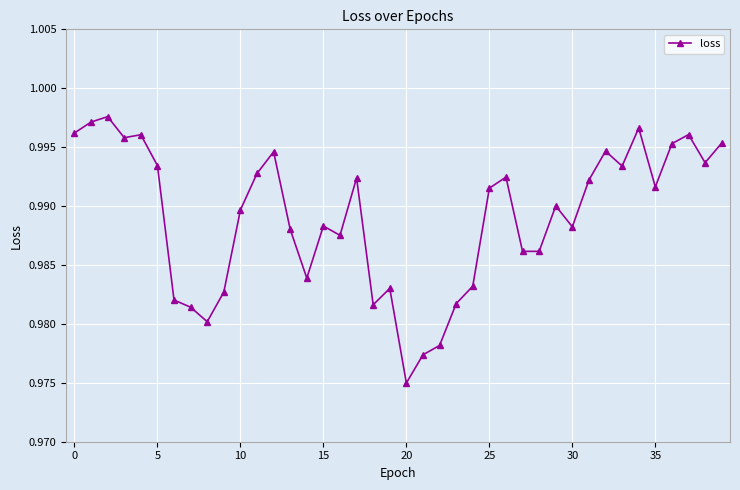

Does the chart display data point markers on the line(s)?

Yes